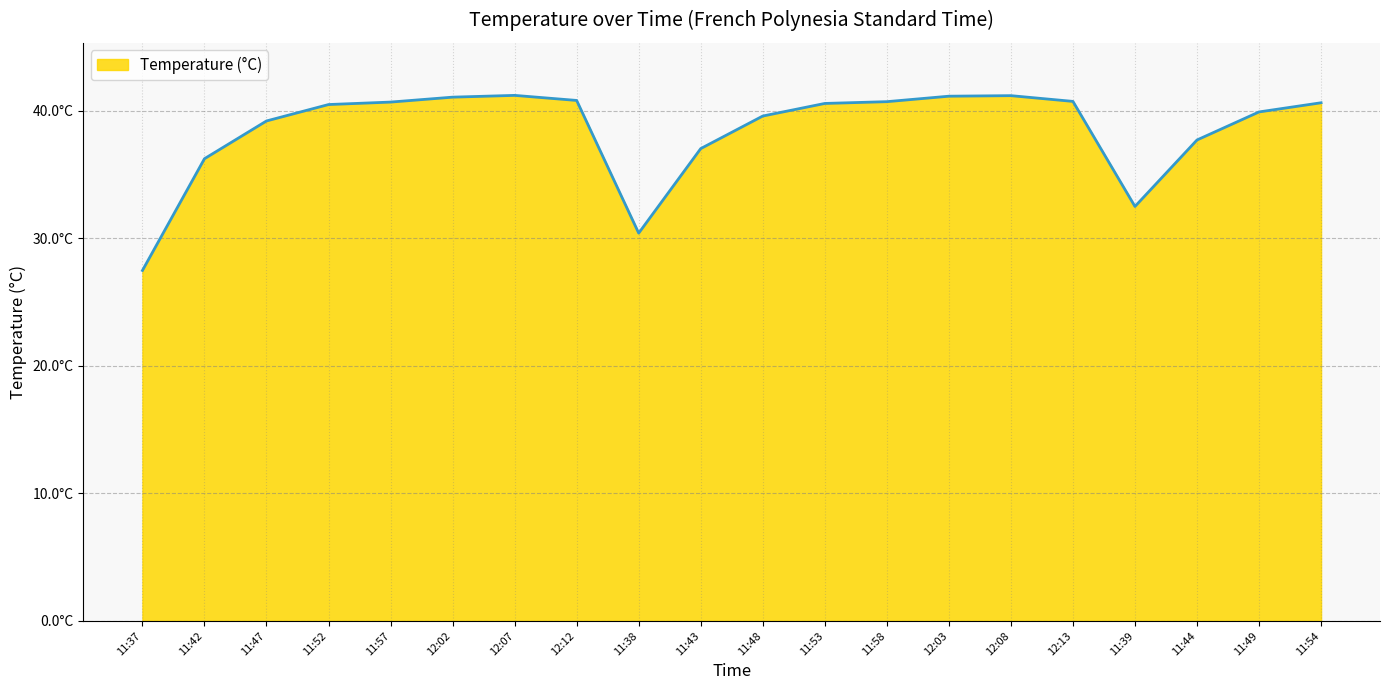

Does the chart display data point markers on the line(s)?

No